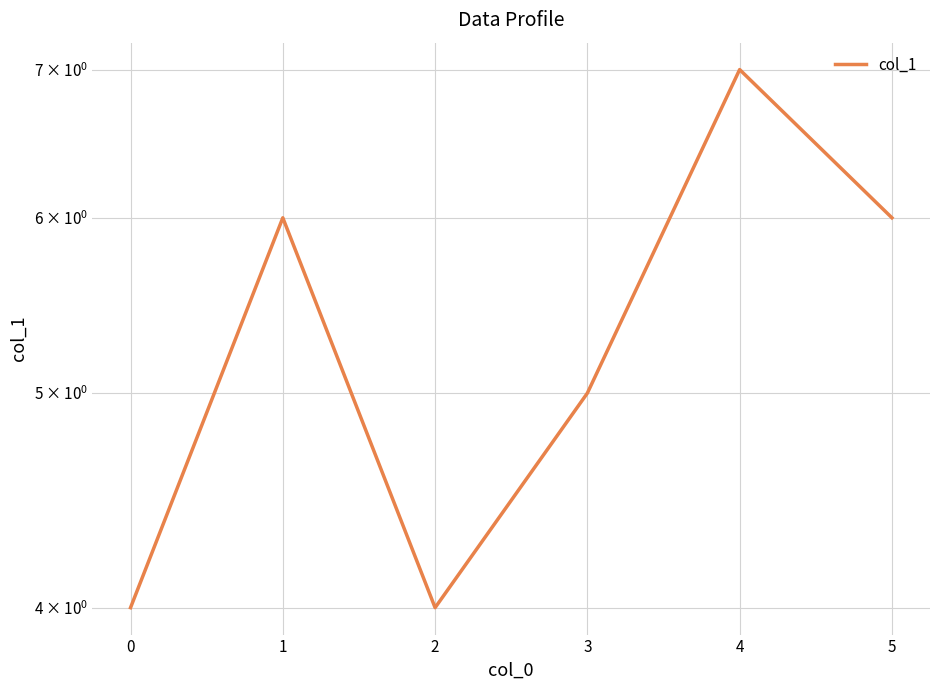

The value at 1 is 3. True or false?

False